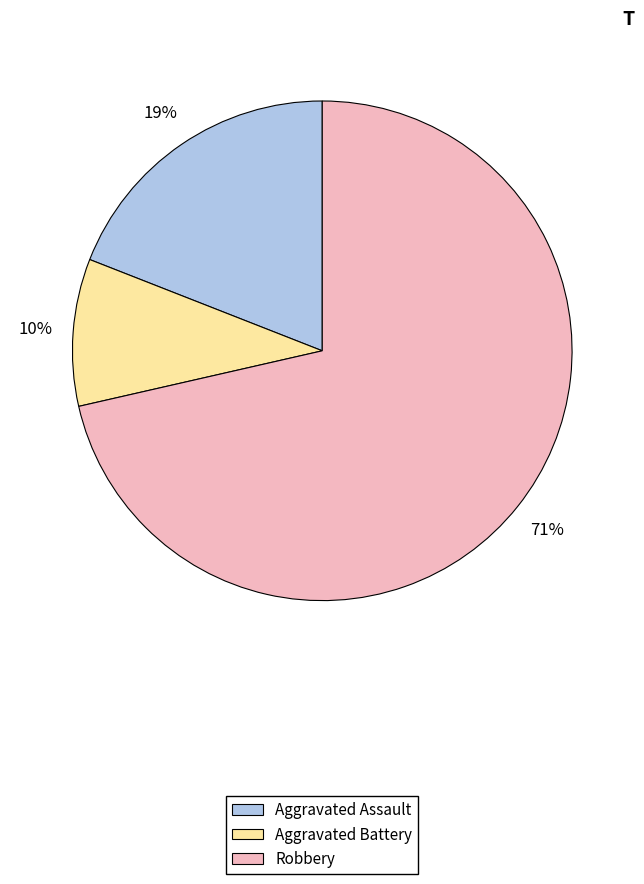

The Aggravated Assault slice represents 27% of the pie. True or false?

False